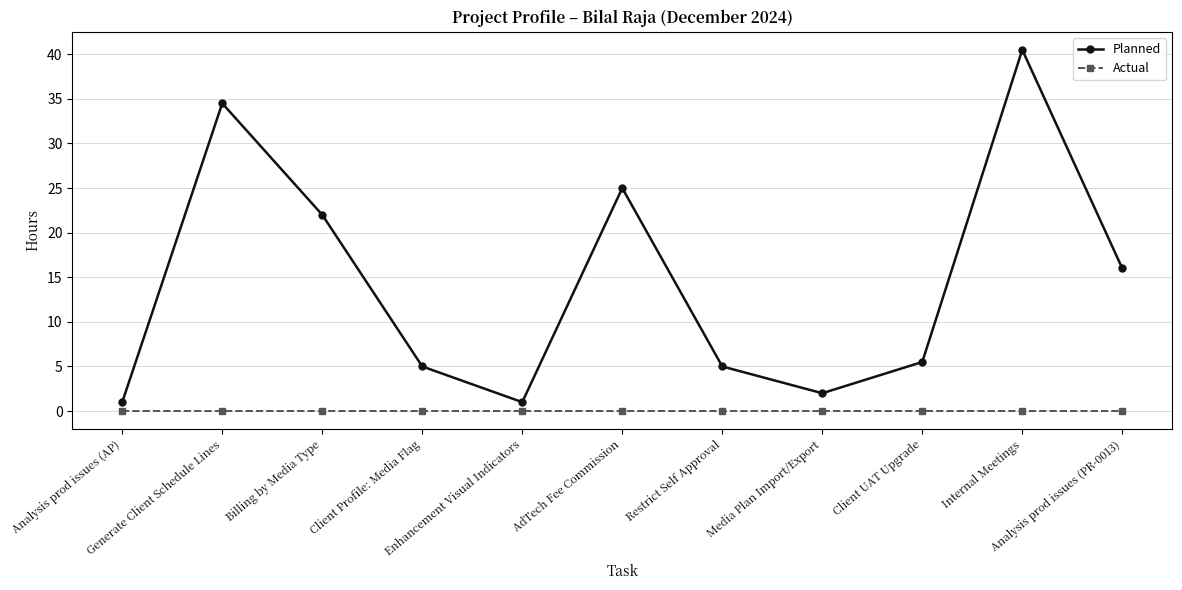

What is the value of the Planned point at the 5th from the left?

1.0